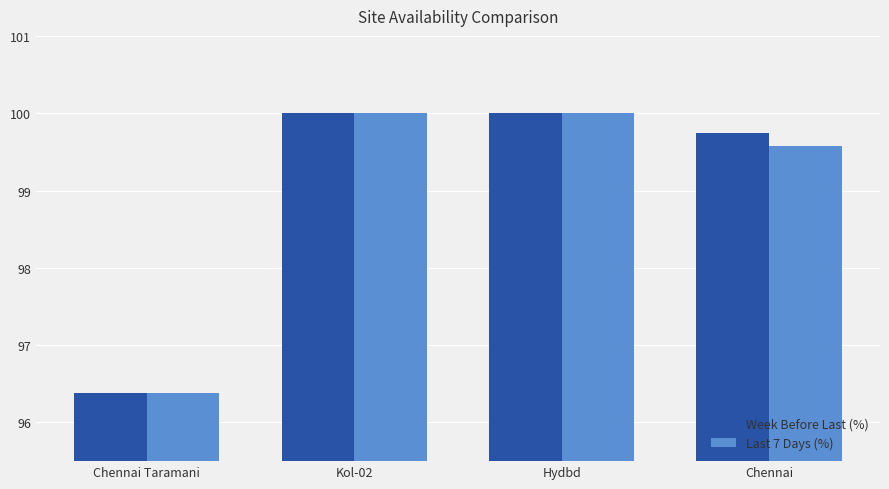

What is the minimum value shown in the chart?

96.4